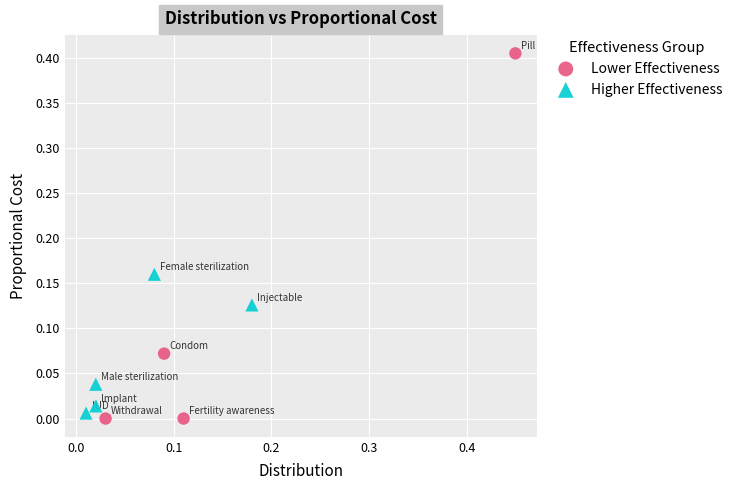

Which series has the largest Y range (max minus min)?

Lower Effectiveness